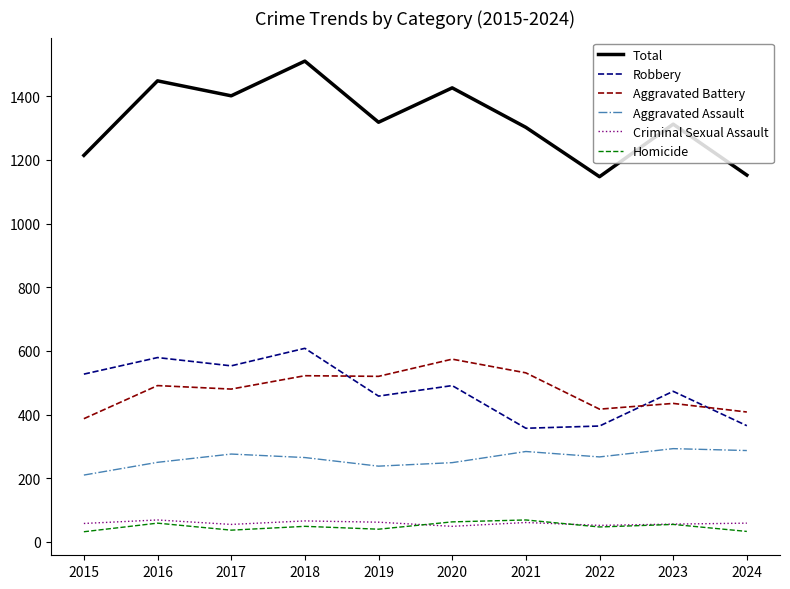

True or false: Aggravated Assault and Total cross at least once.

False